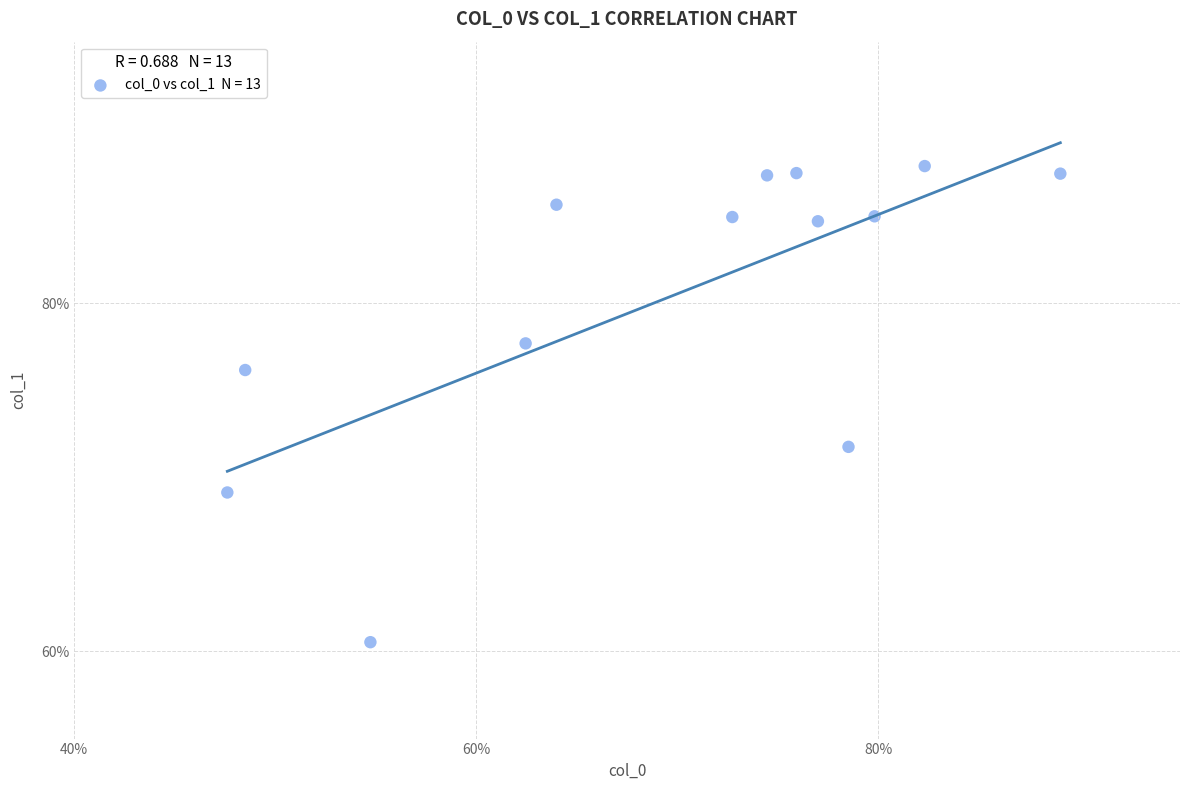

What is the range of X values (max minus min)?

41.4